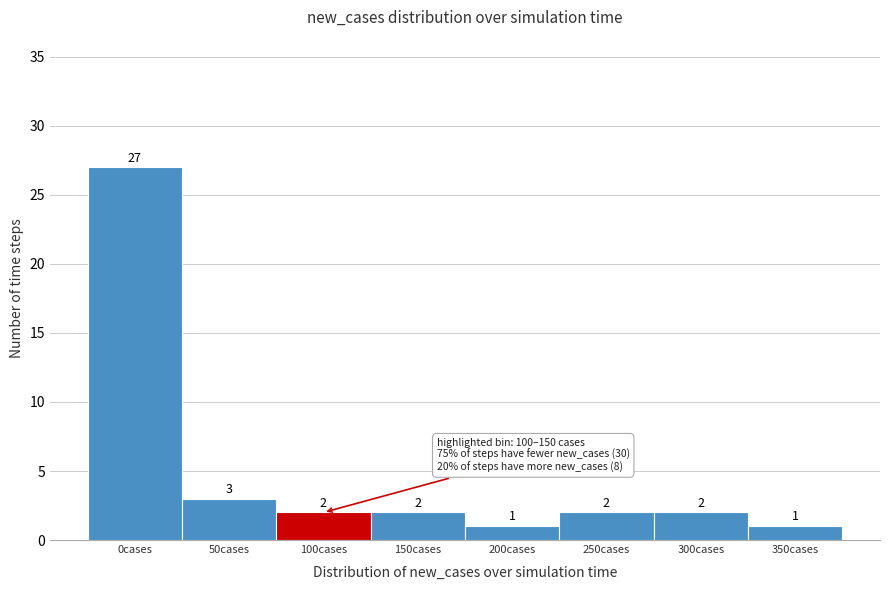

Reading left to right, what are all the values shown in this chart?

0cases=27	50cases=3	100cases=2	150cases=2	200cases=1	250cases=2	300cases=2	350cases=1